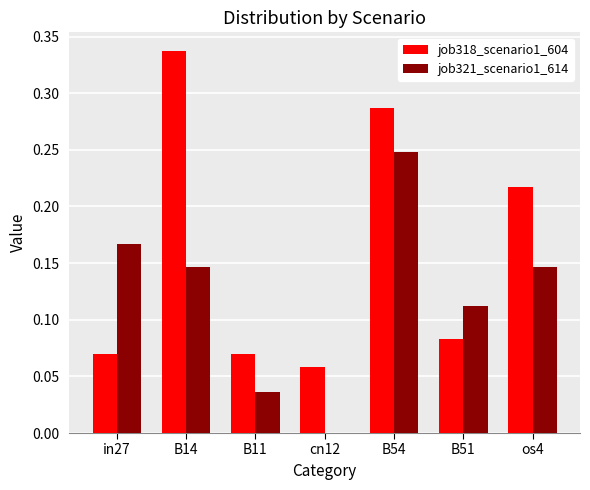

The job318_scenario1_604 series shows 0.0 at cn12. True or false?

False